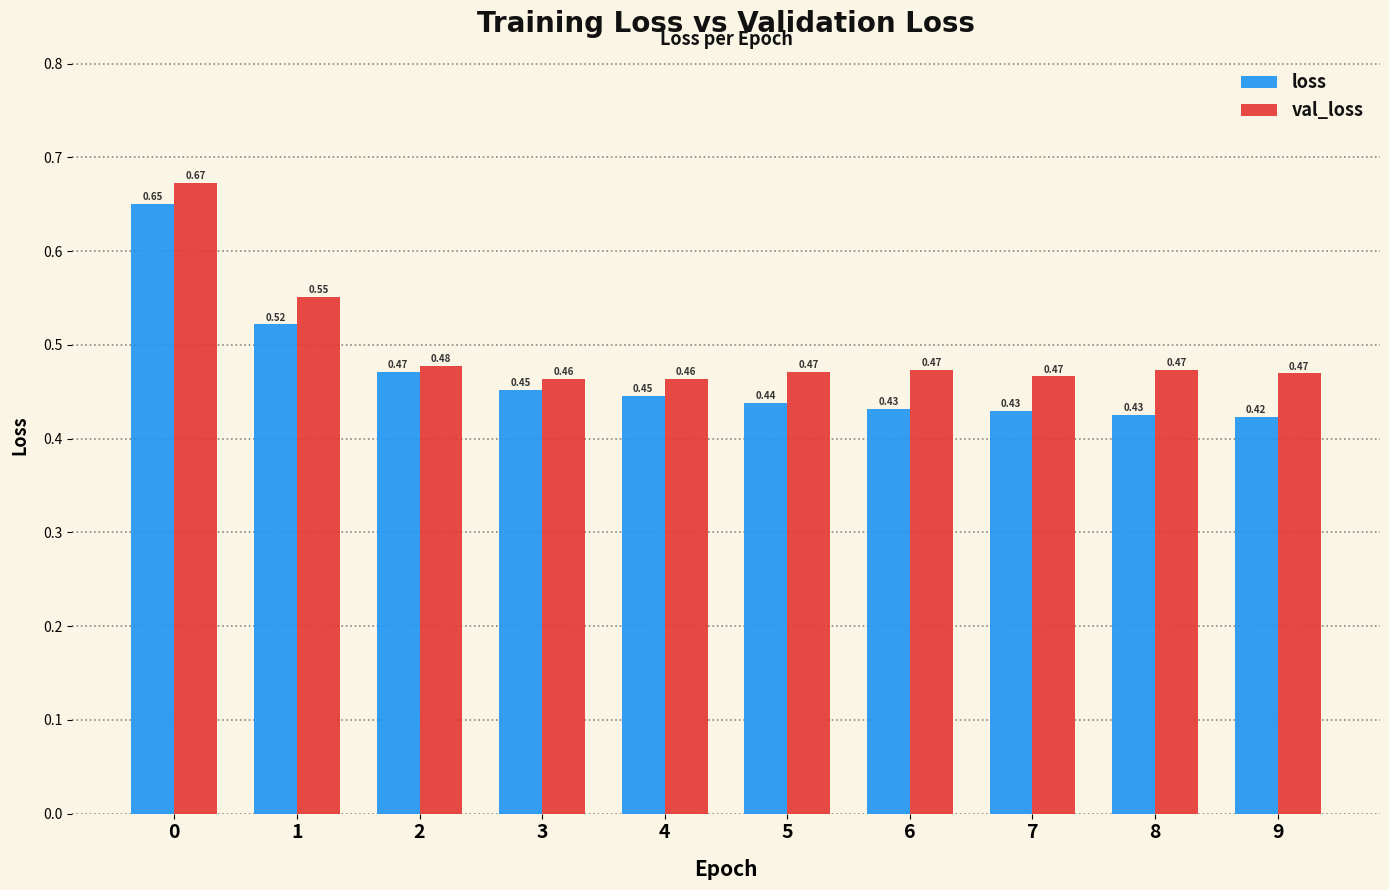

Rank the series by their average value, from highest to lowest.

val_loss, loss